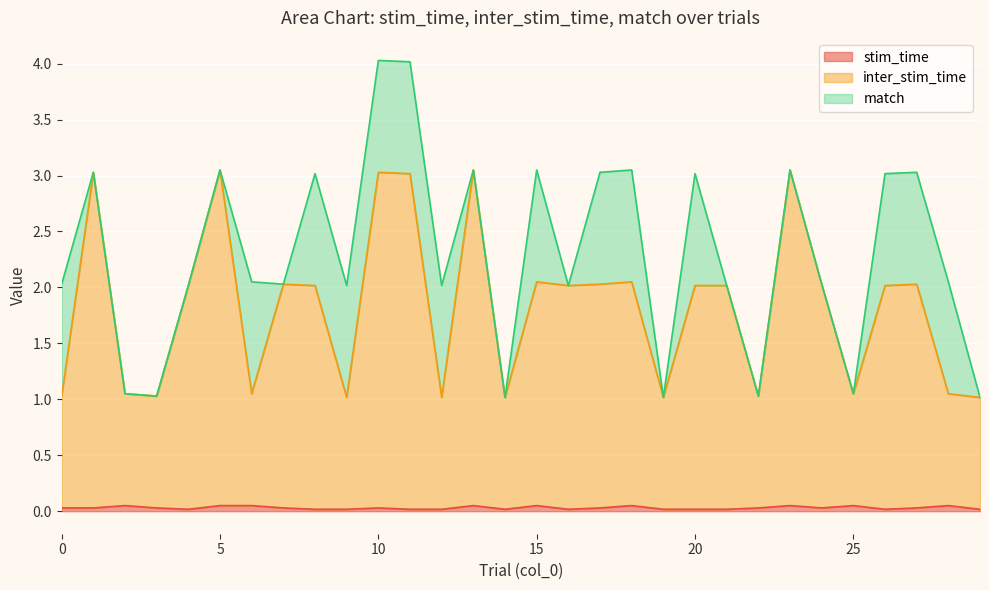

What is the sum of all stim_time values?

0.9